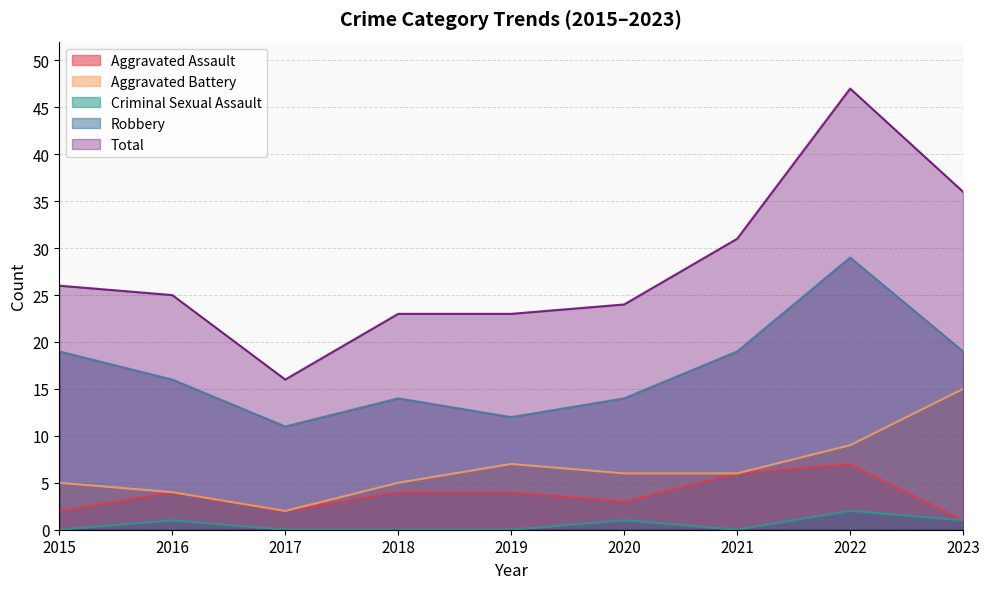

How many values in Criminal Sexual Assault are above zero?

4